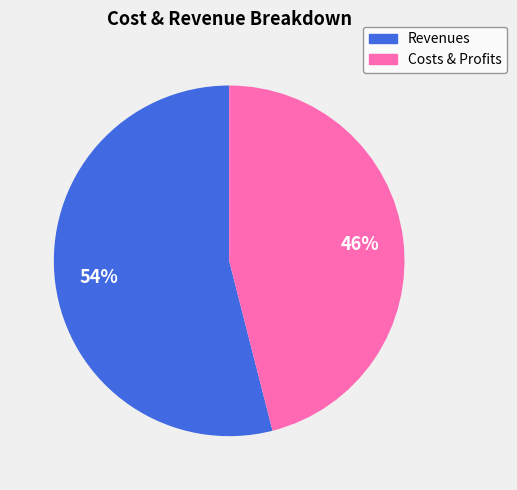

To the nearest percent, what is the difference between the largest and smallest slice percentages?

8%